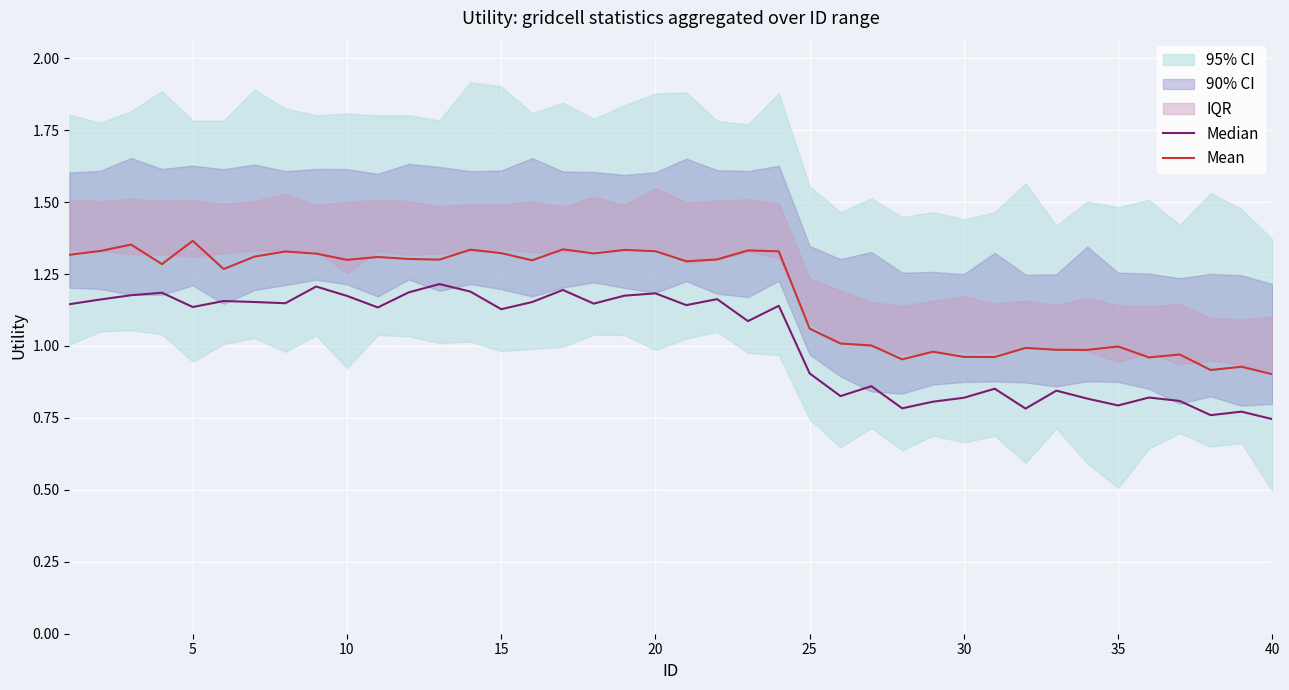

What is the difference between the maximum and second lowest values in the Mean series?

0.4